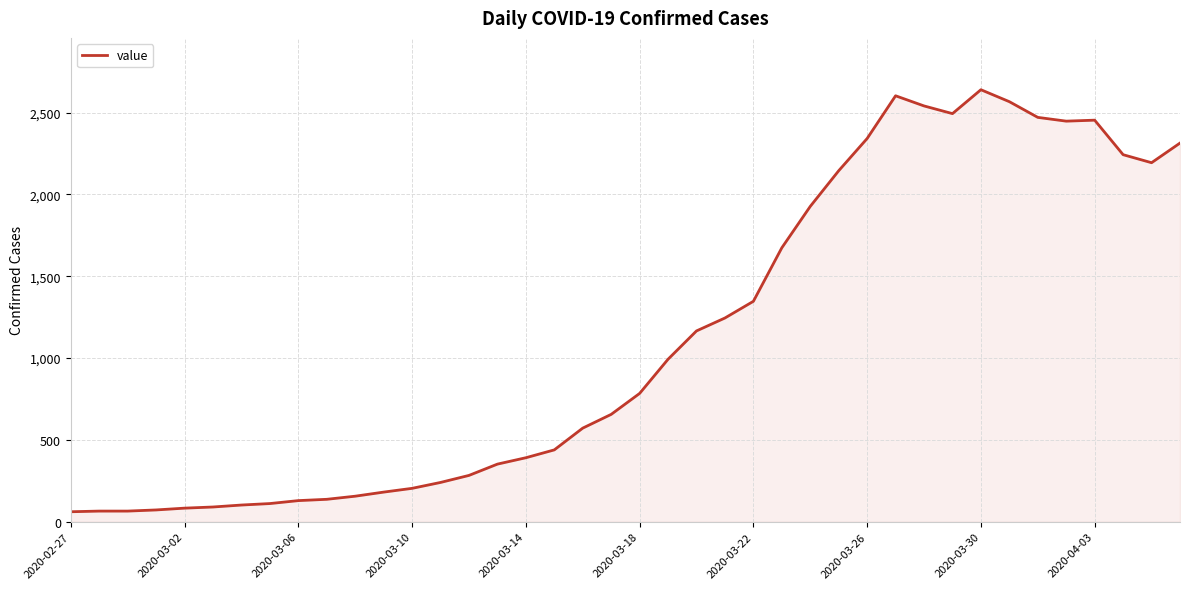

What is the average value?

1125